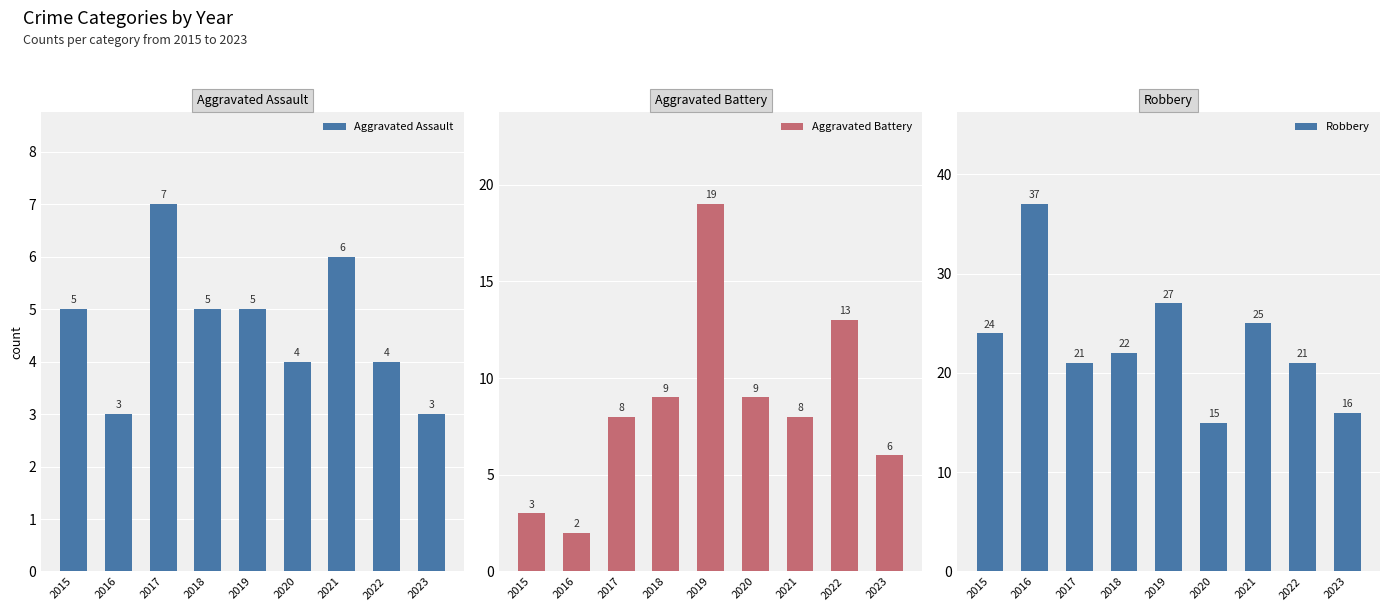

How many groups of bars are there?

9